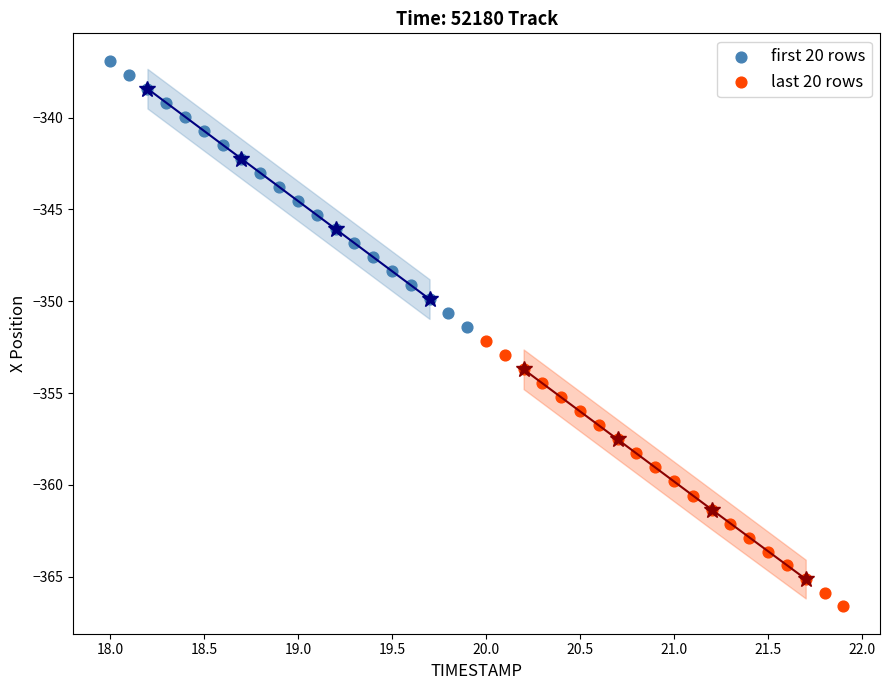

Which series has the largest Y range (max minus min)?

first 20 rows